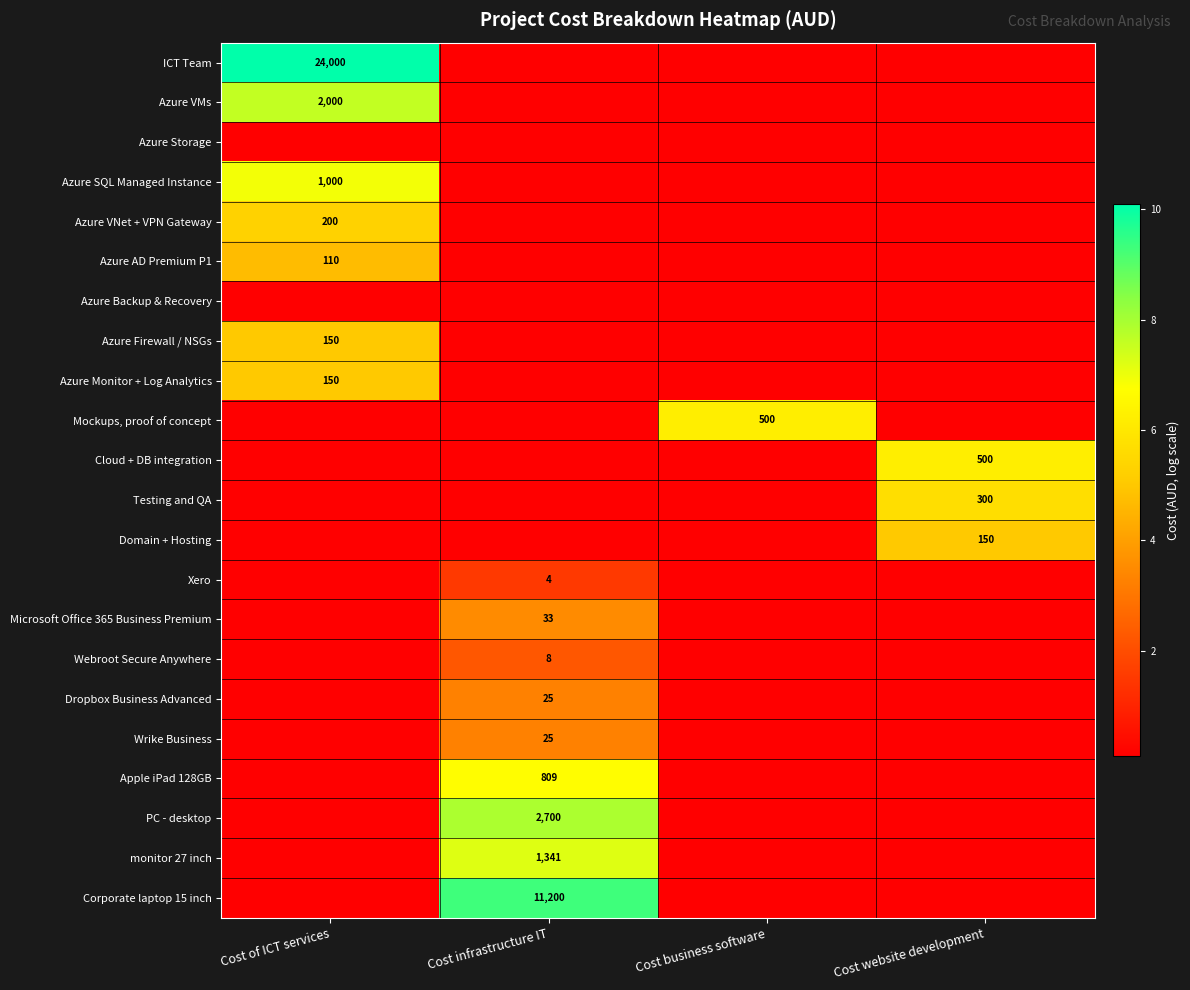

What is the minimum value shown in the chart?

0.1